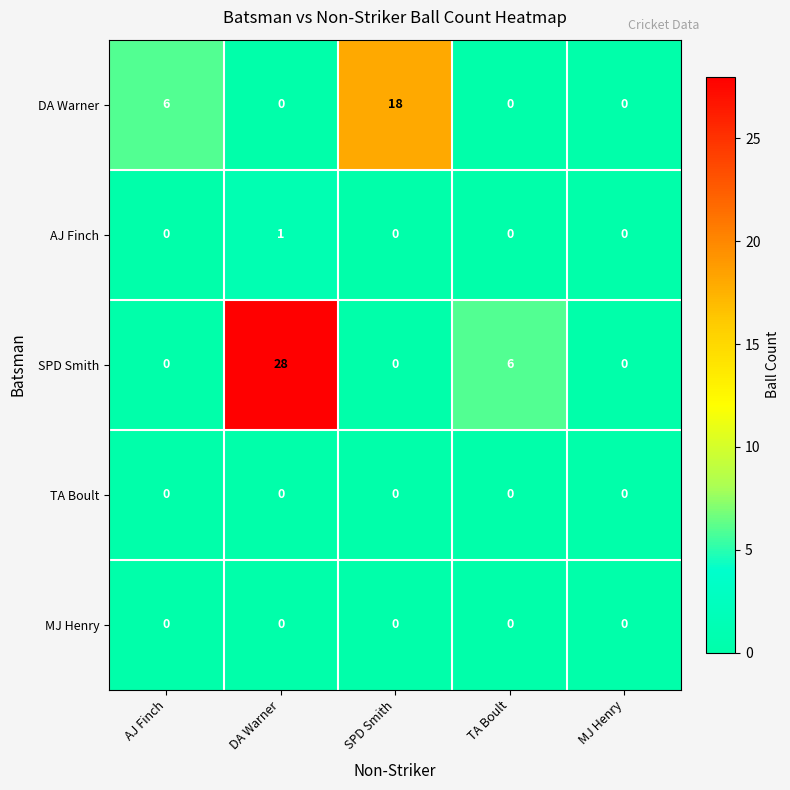

Which category has the highest value in the AJ Finch series?

DA Warner